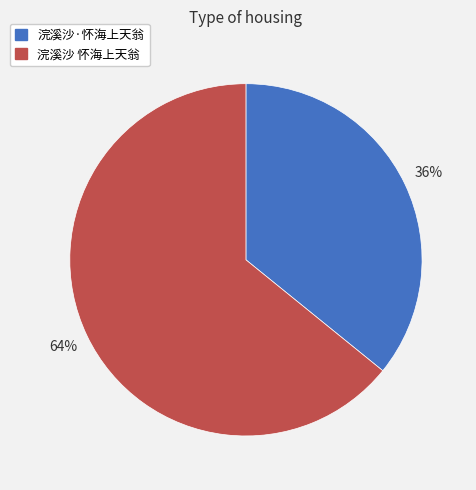

Combined, do 浣溪沙·怀海上天翁 and 浣溪沙 怀海上天翁 account for over 50%?

Yes